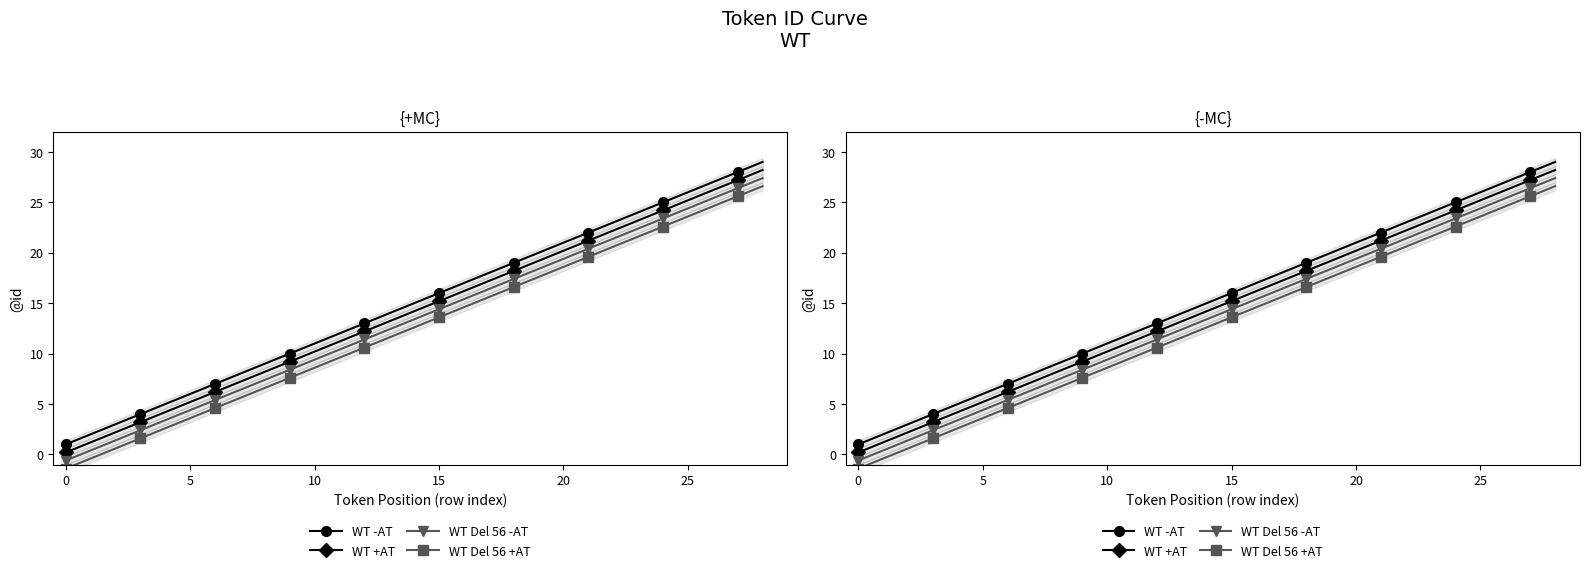

True or false: WT Del 56 +AT and WT Del 56 -AT intersect in this chart.

False